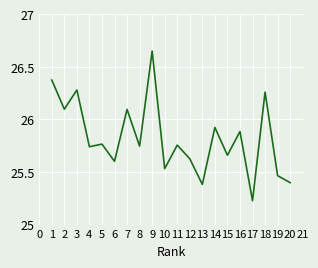

Which category has the lowest value across all series?

17